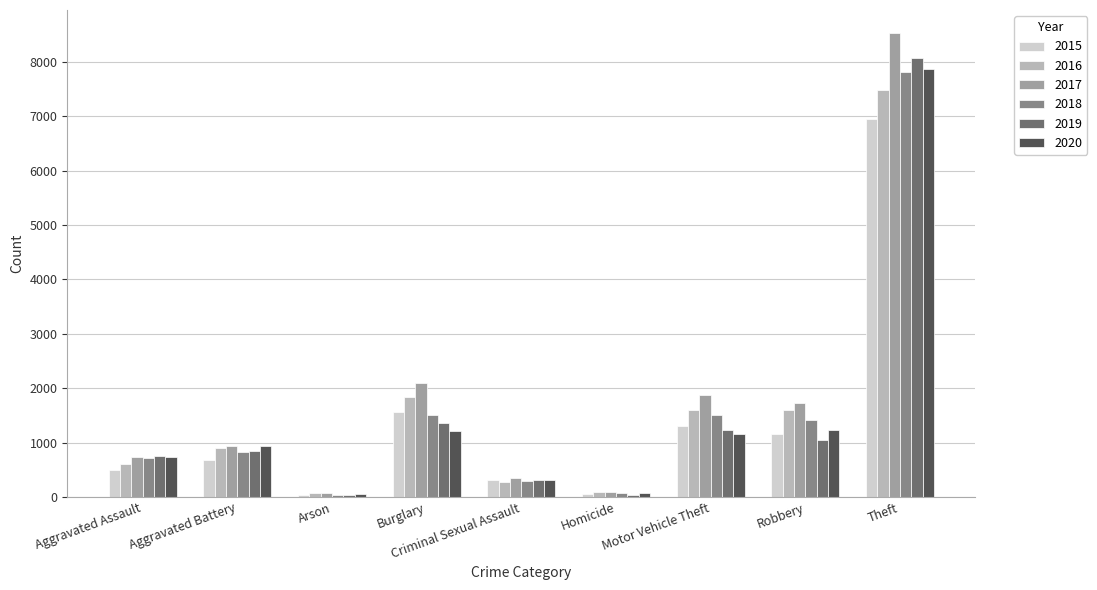

How many bars are there in each group?

6